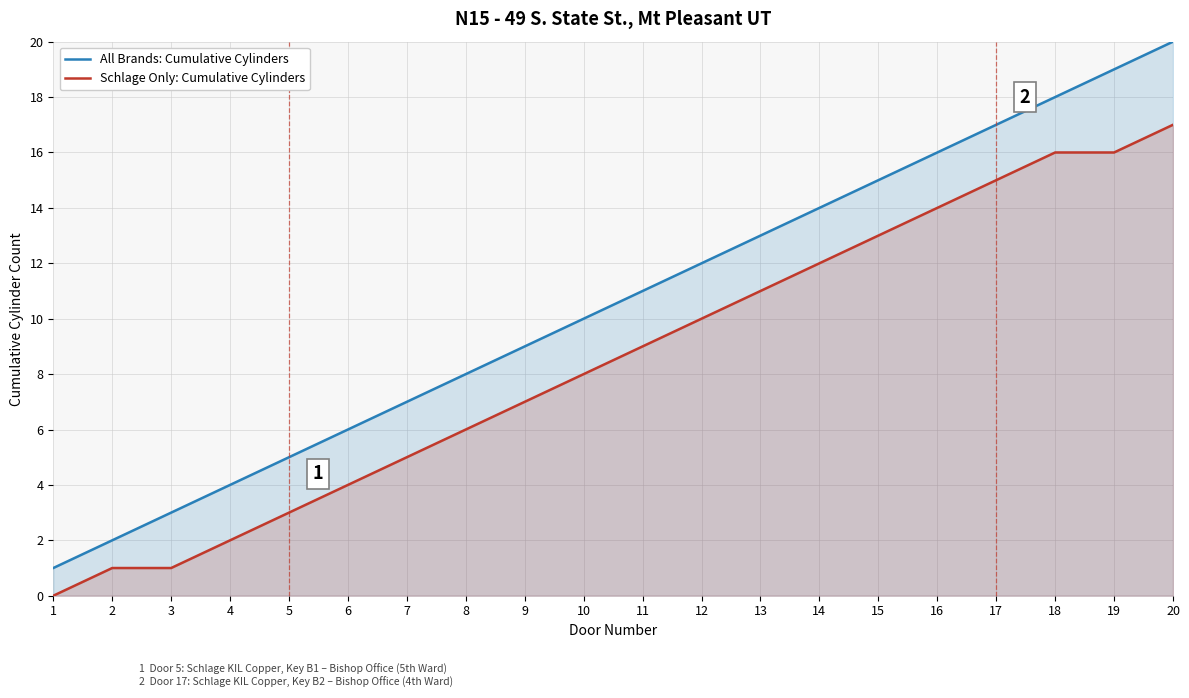

Reading left to right, list all the values displayed in this chart.

All Brands: Cumulative Cylinders: 1	2	3	4	5	6	7	8	9	10	11	12	13	14	15	16	17	18	19	20
Schlage Only: Cumulative Cylinders: 0	1	1	2	3	4	5	6	7	8	9	10	11	12	13	14	15	16	16	17